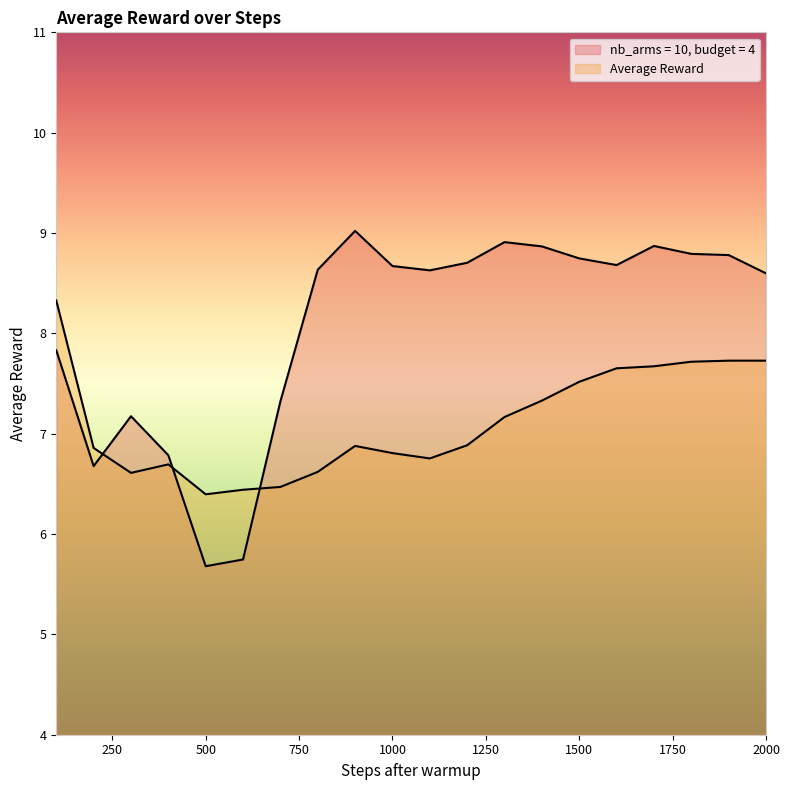

True or false: Average Reward and nb_arms = 10, budget = 4 cross at least once.

True